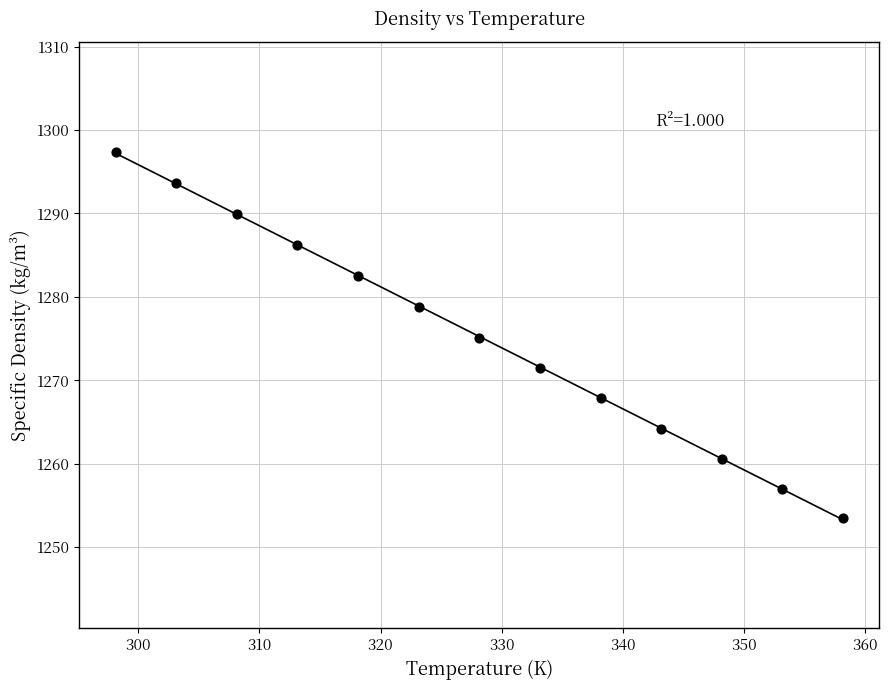

What is the range of X values (max minus min)?

60.0